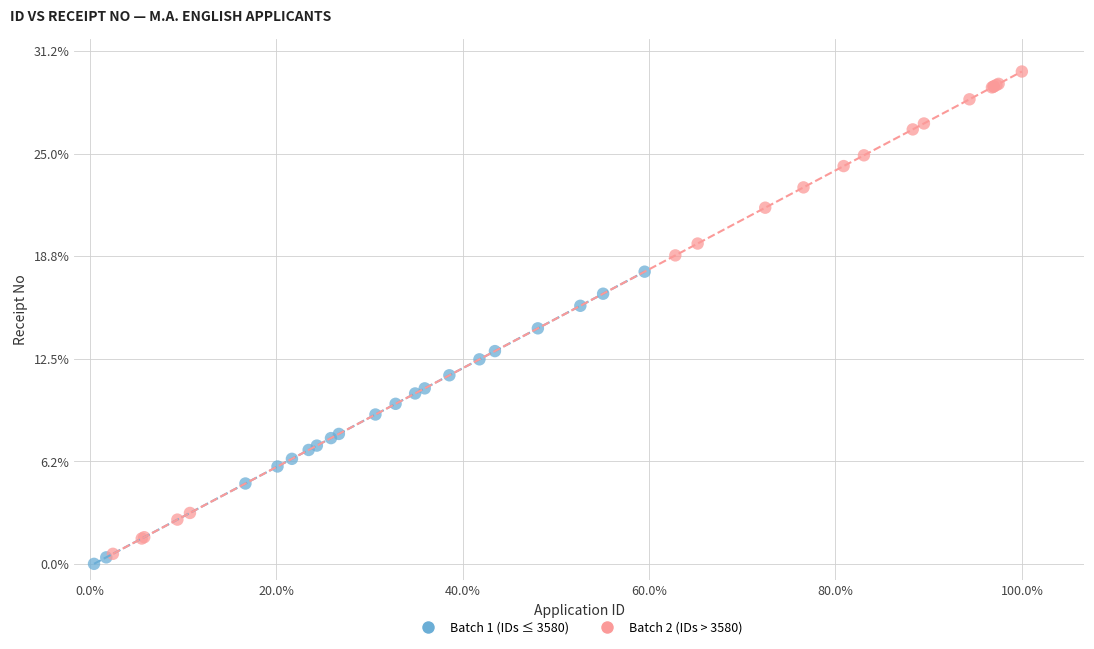

Which series reaches the minimum Y coordinate?

Batch 1 (IDs ≤ 3580)